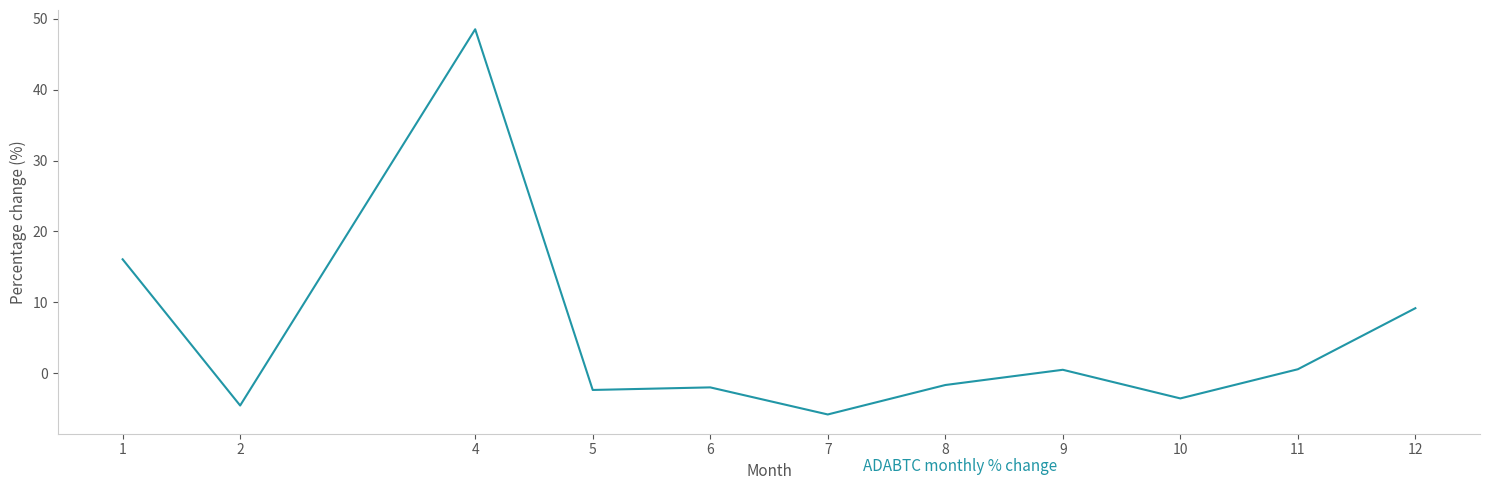

Where is the data nearest to the value 21?

1